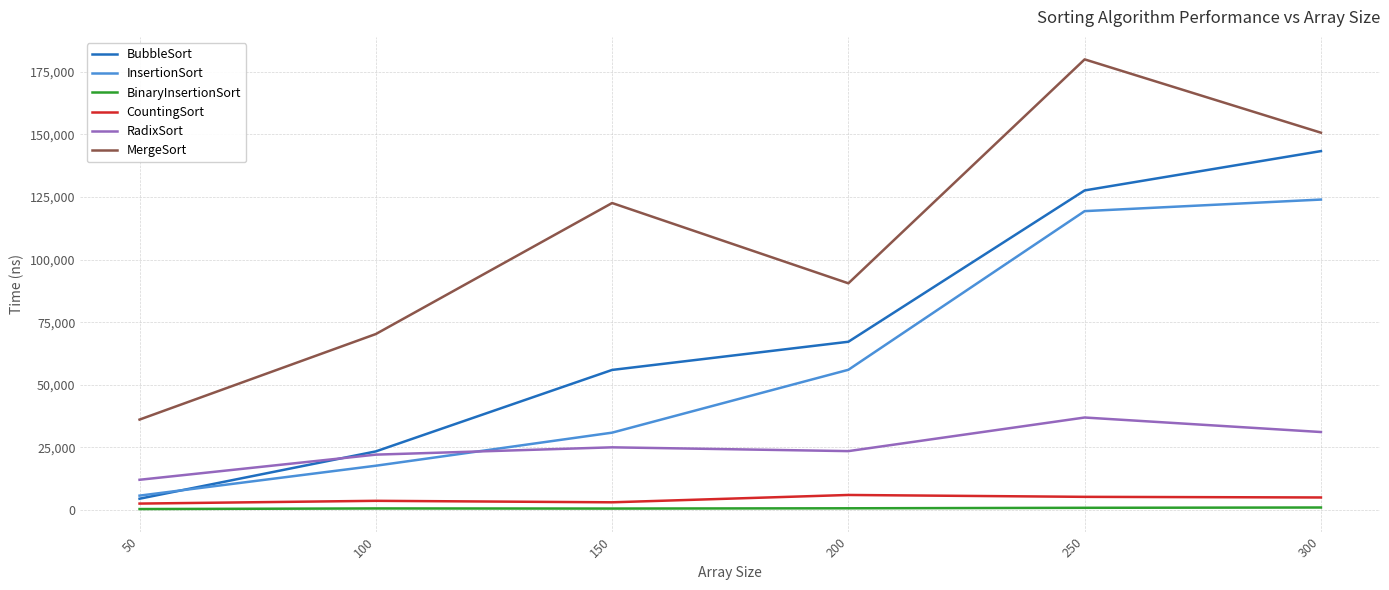

What is the lowest value of the RadixSort series?

12040